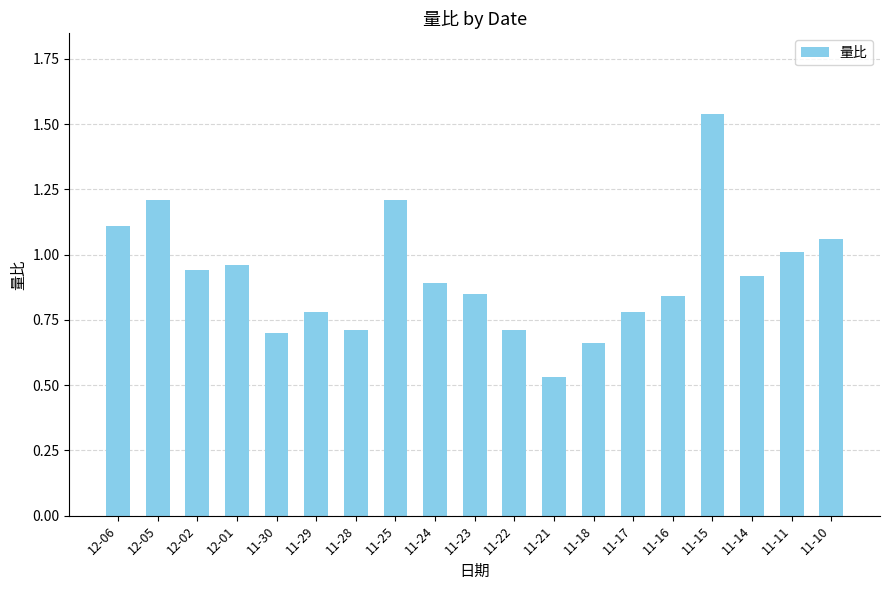

What is the sum of all values?

17.4